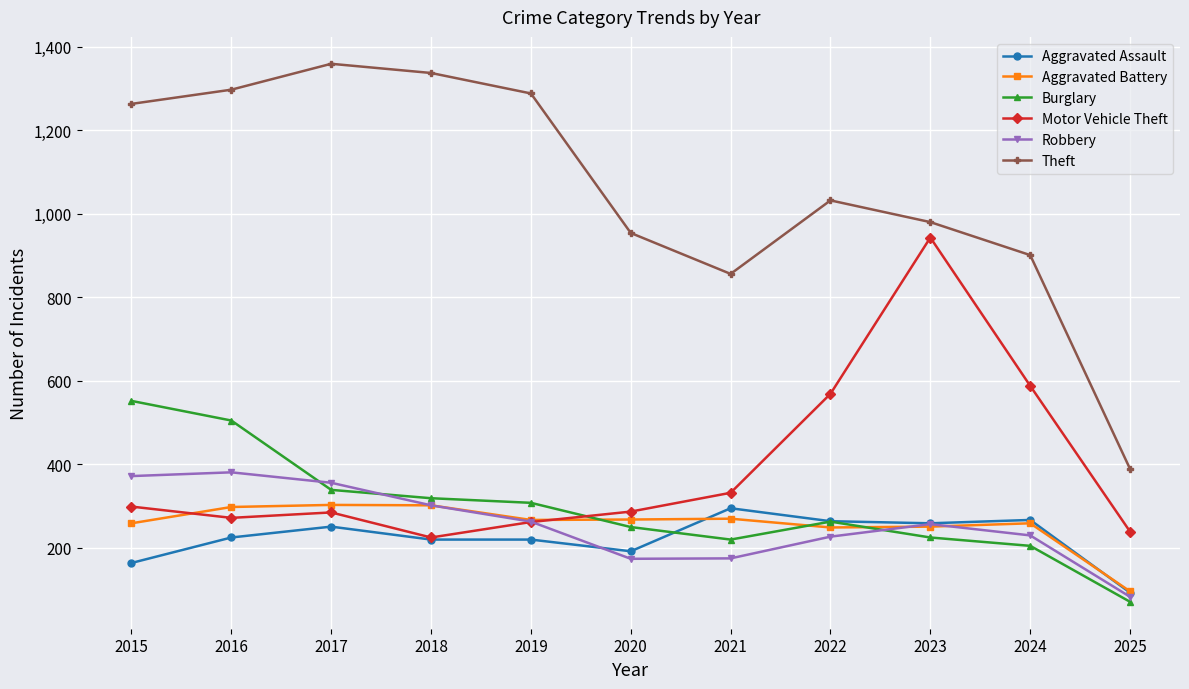

Which series has the largest range (max minus min)?

Theft